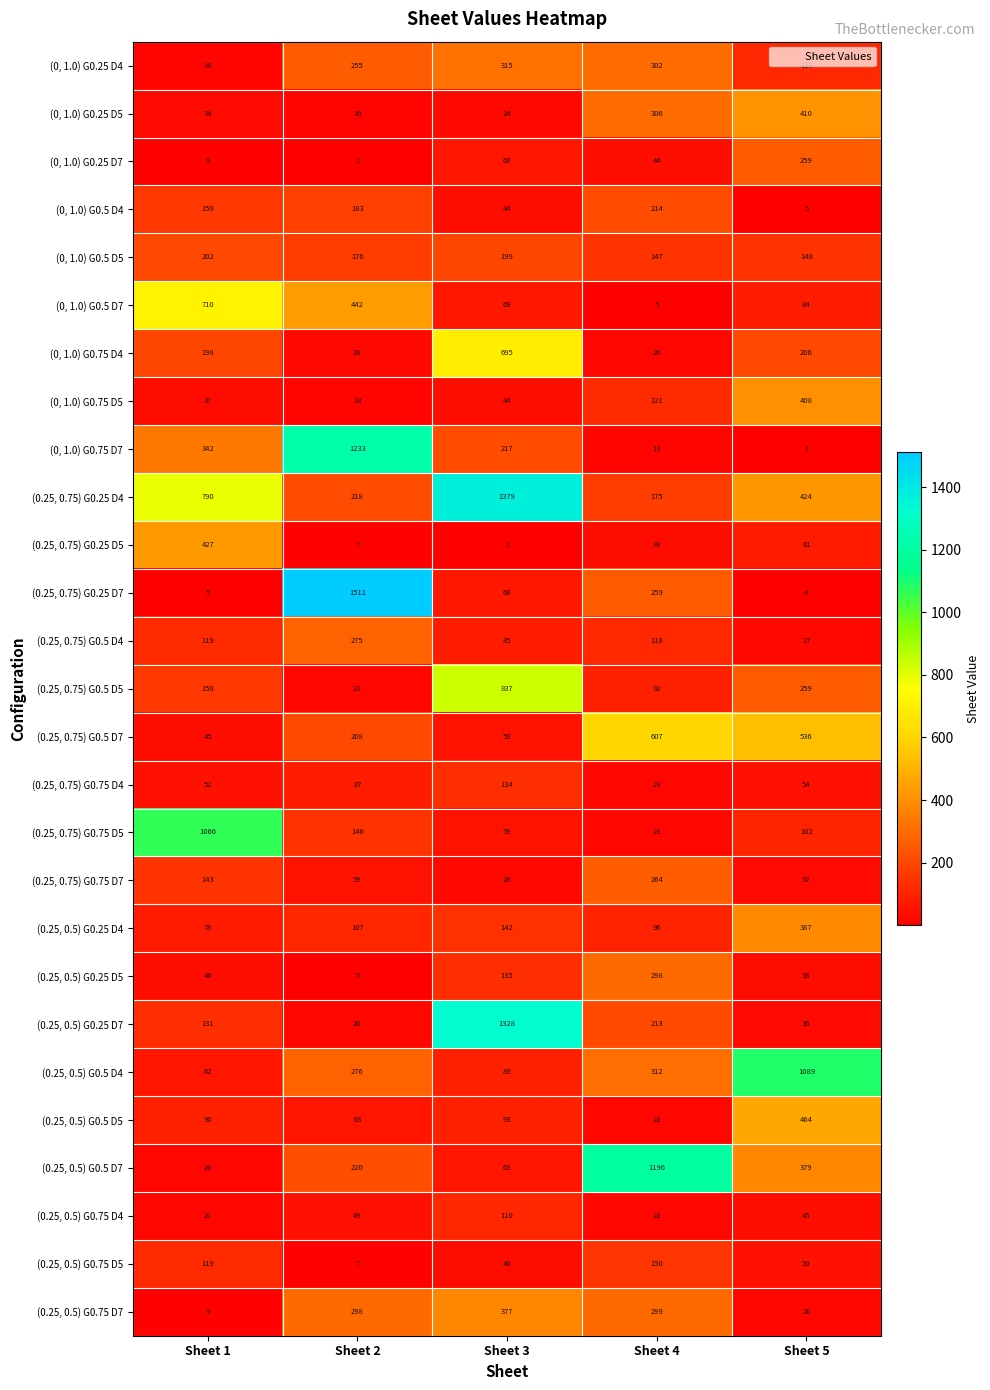

Rank the categories by (0, 1.0) G0.75 D5 value from highest to lowest.

Sheet 5, Sheet 4, Sheet 3, Sheet 1, Sheet 2